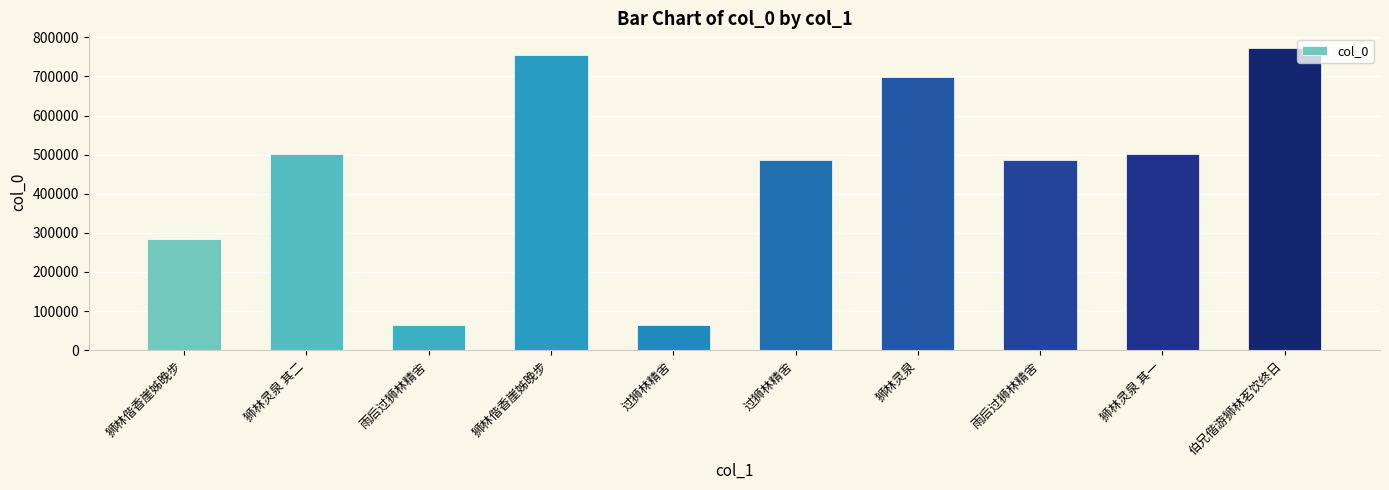

How many values are below 500326?

5